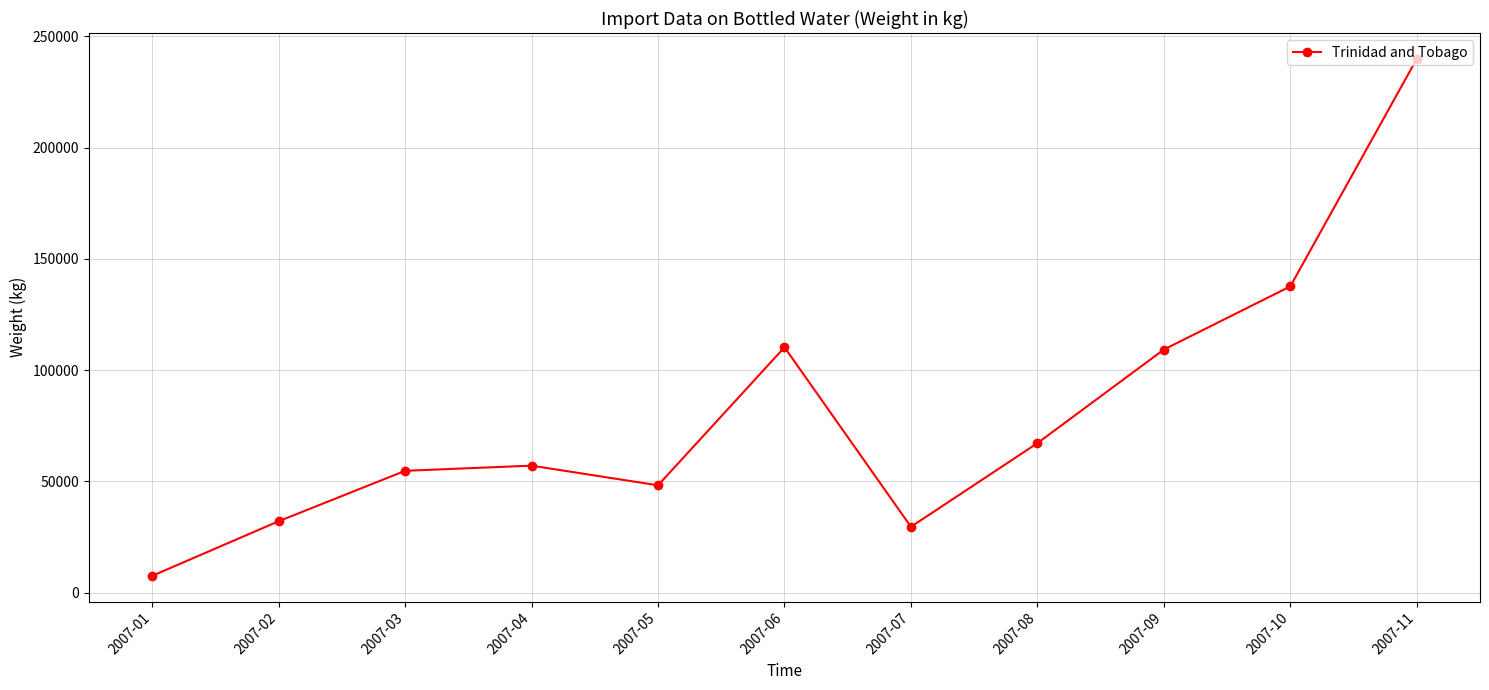

Between 2007-07 and 2007-02, which is larger?

2007-02